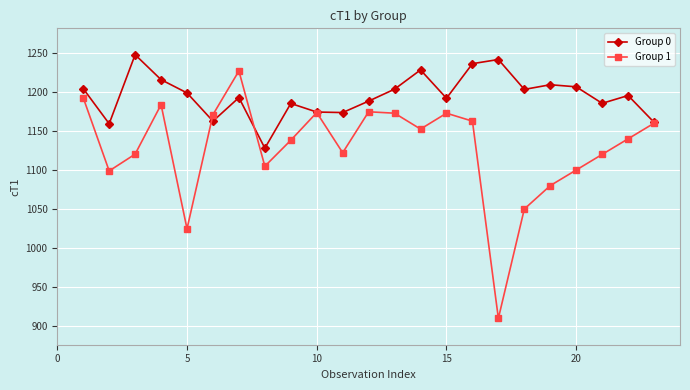

Which series has the largest total across all categories?

Group 0